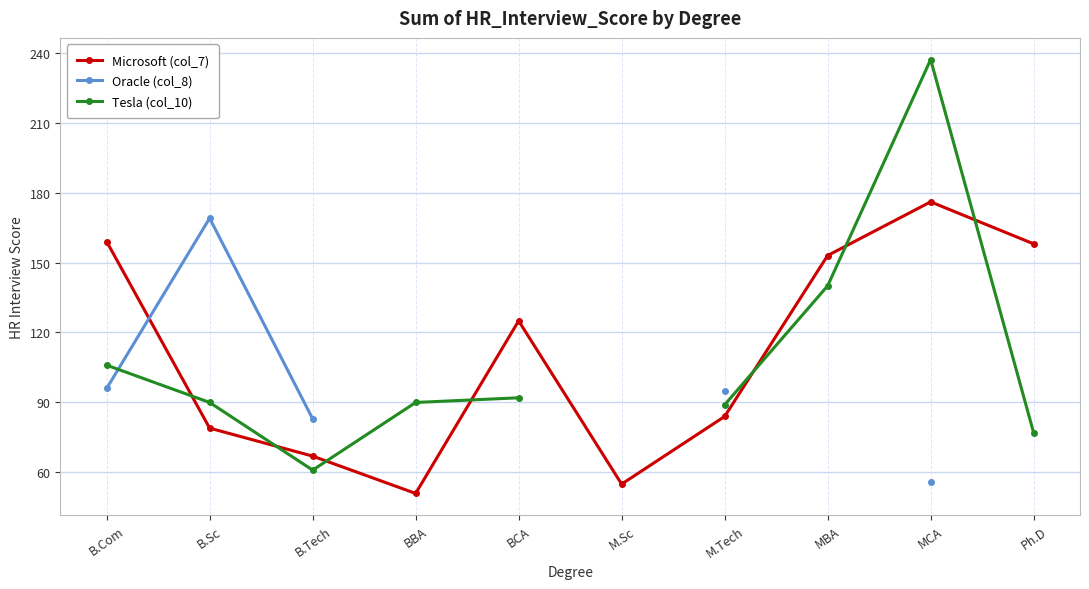

Which series has the largest total across all categories?

Microsoft (col_7)